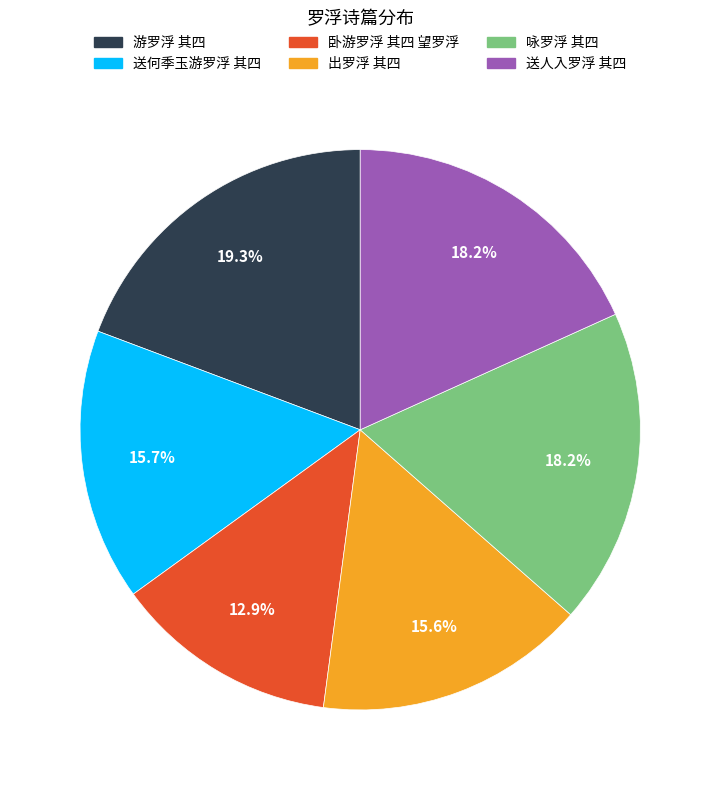

How many segments does this pie chart have?

6